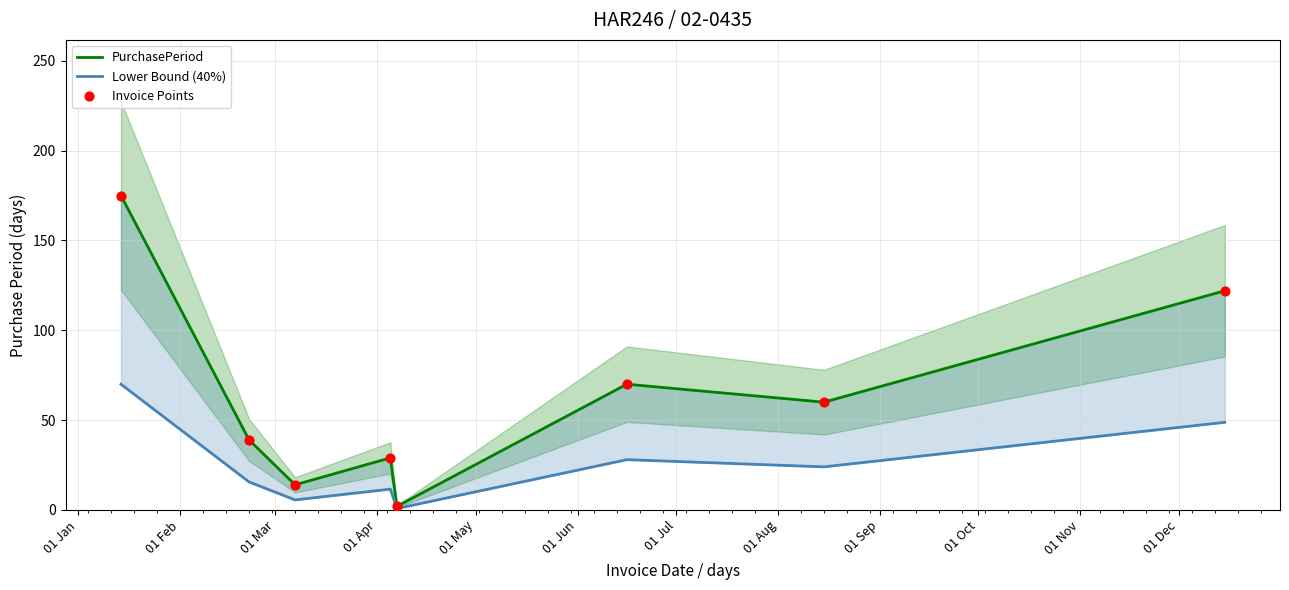

Which series has the largest total across all categories?

PurchasePeriod